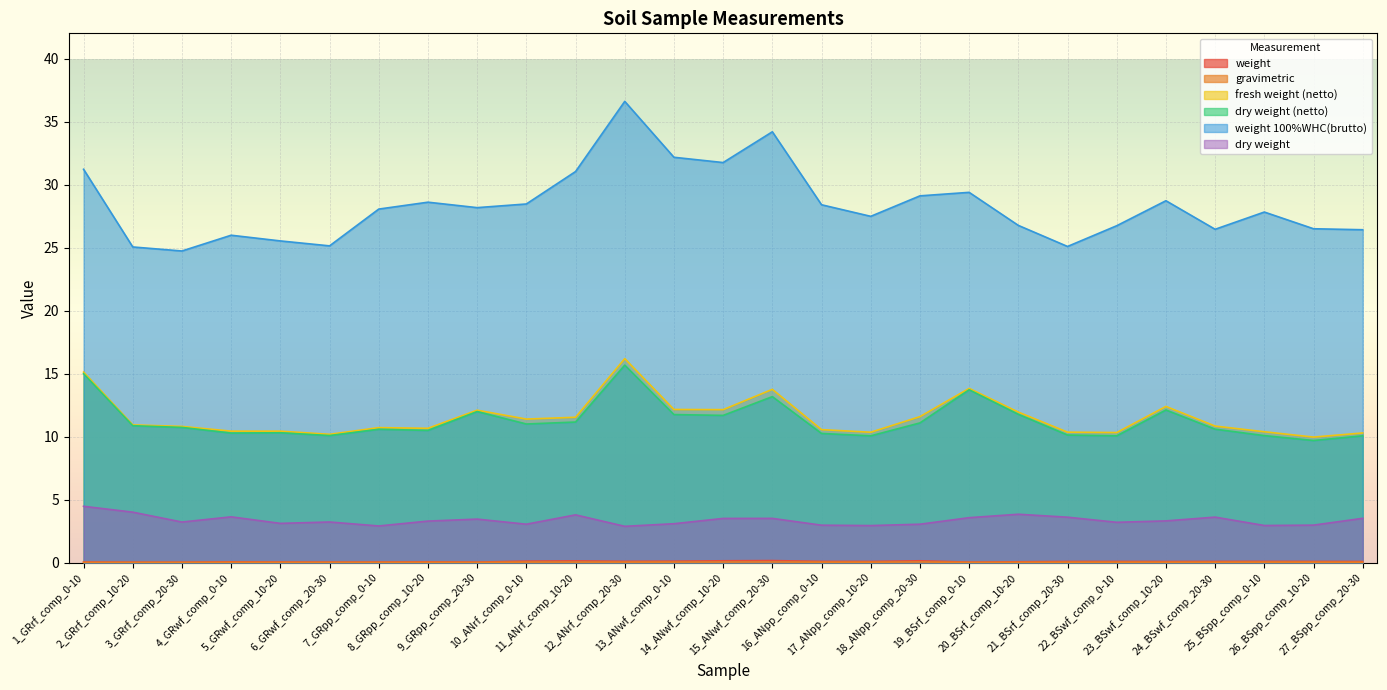

True or false: weight has a value of 0.1 at 14_ANwf_comp_10-20.

True